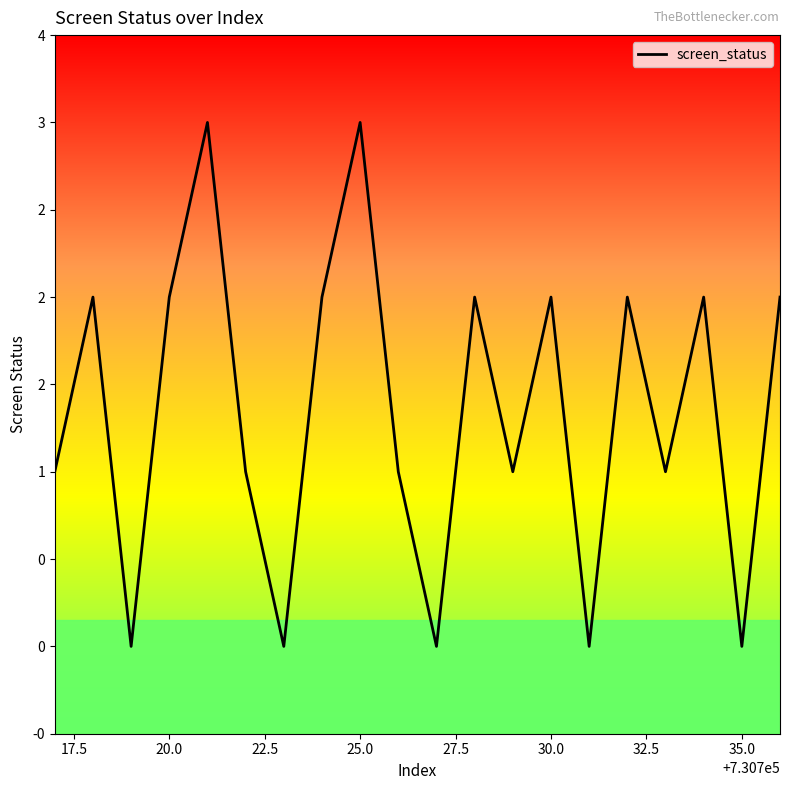

Is this an area chart (filled region under the line)?

No